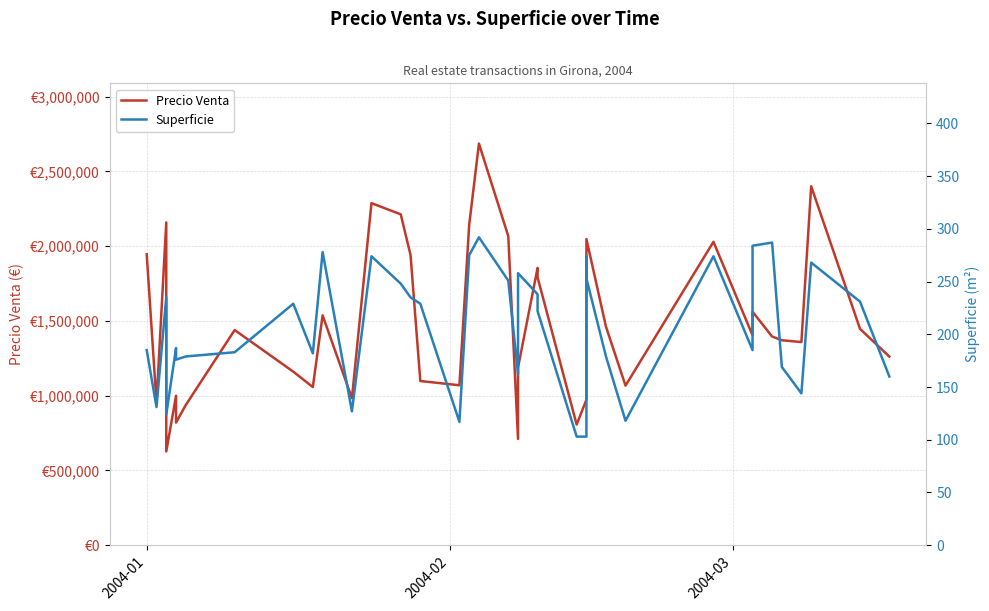

Which series has the largest total across all categories?

Precio Venta